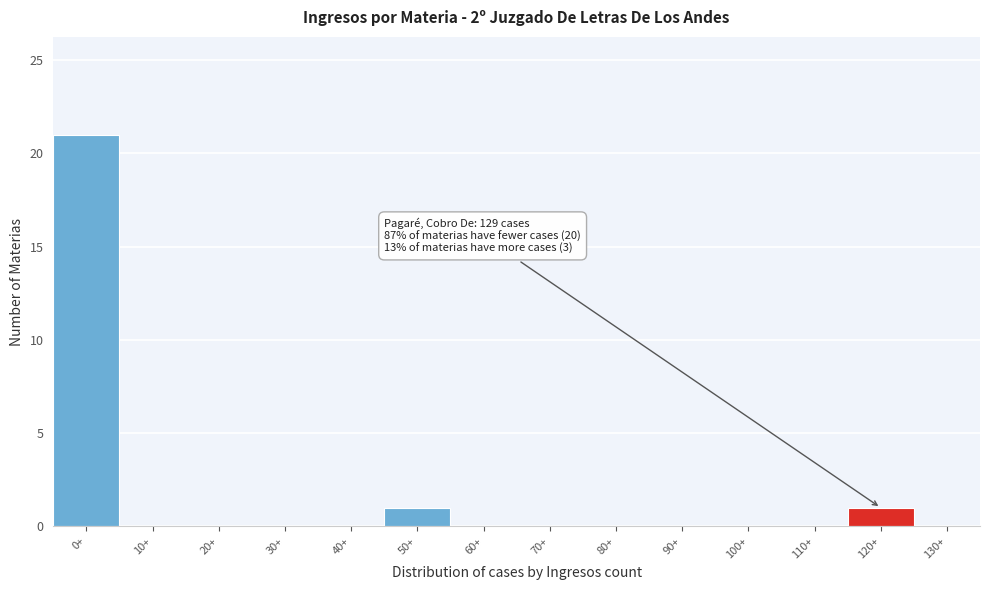

Reading right to left, transcribe all the data shown in this chart.

130+=0	120+=1	110+=0	100+=0	90+=0	80+=0	70+=0	60+=0	50+=1	40+=0	30+=0	20+=0	10+=0	0+=21